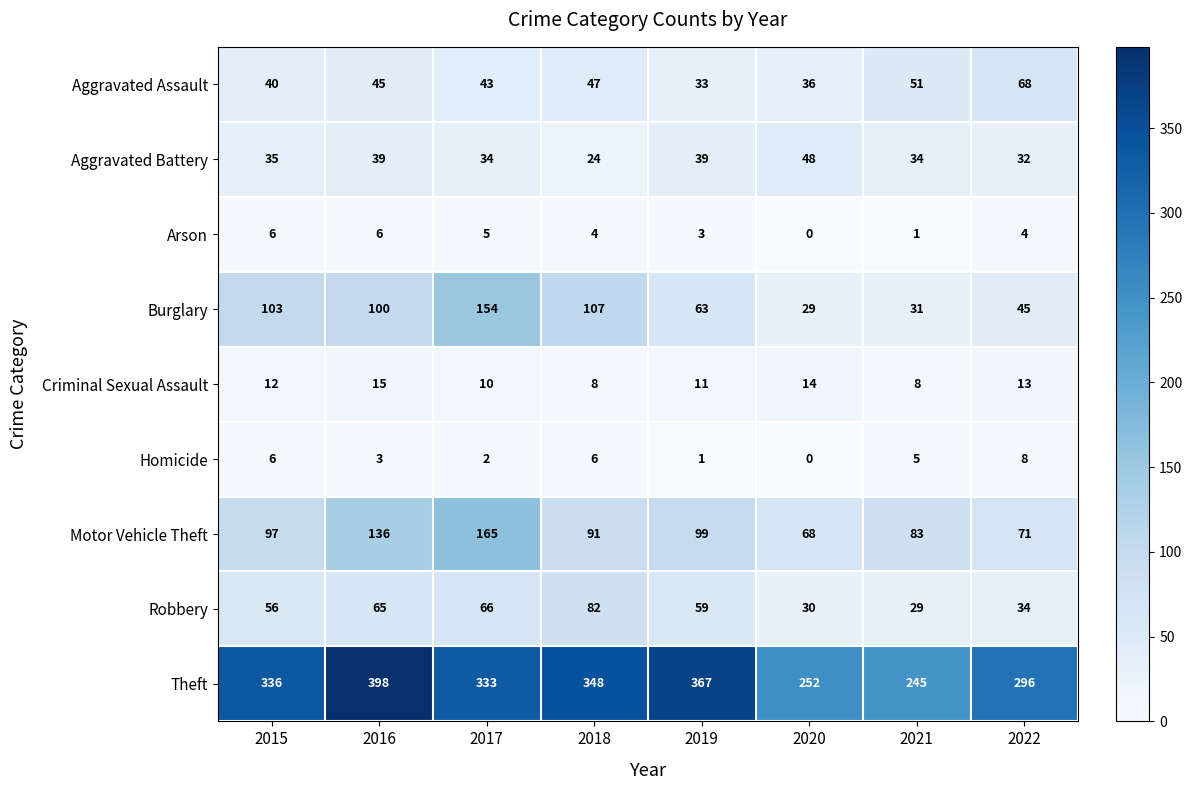

What is the greatest value displayed?

398